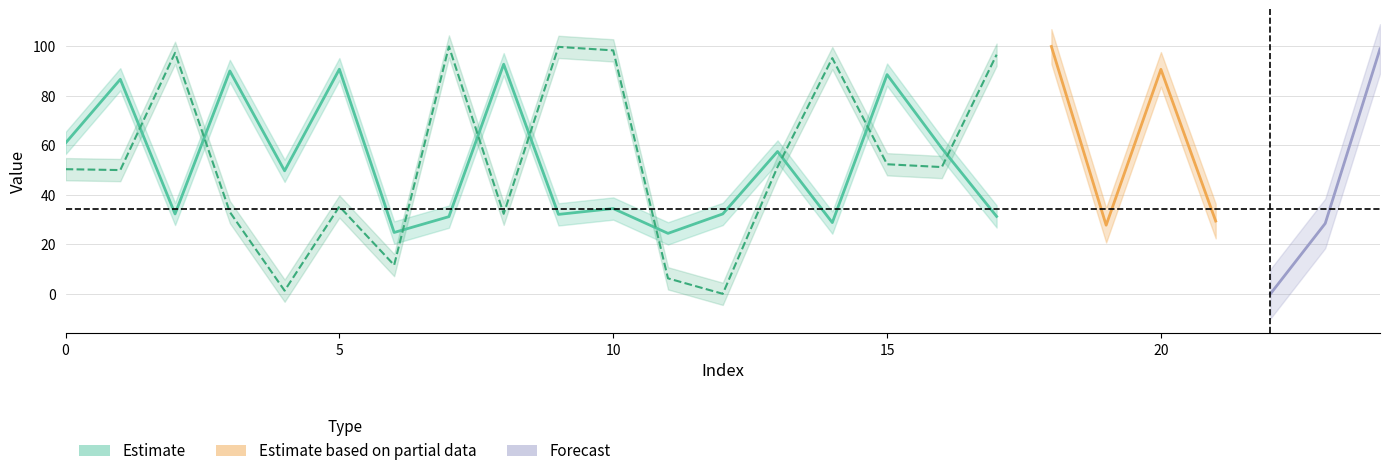

What is the average value of the y series?

49.4